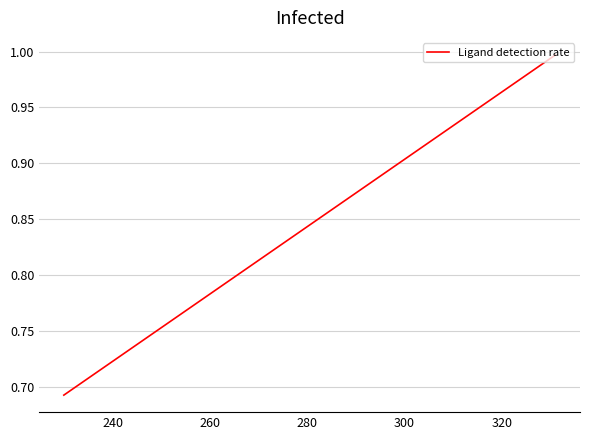

What is the difference between the maximum and minimum values?

0.3